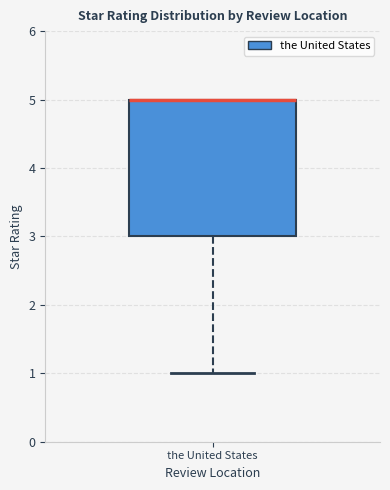

Where is the lower edge of the box for the United States on the y-axis? The values are not printed on the chart, so give them approximately, as read against the axis.

3